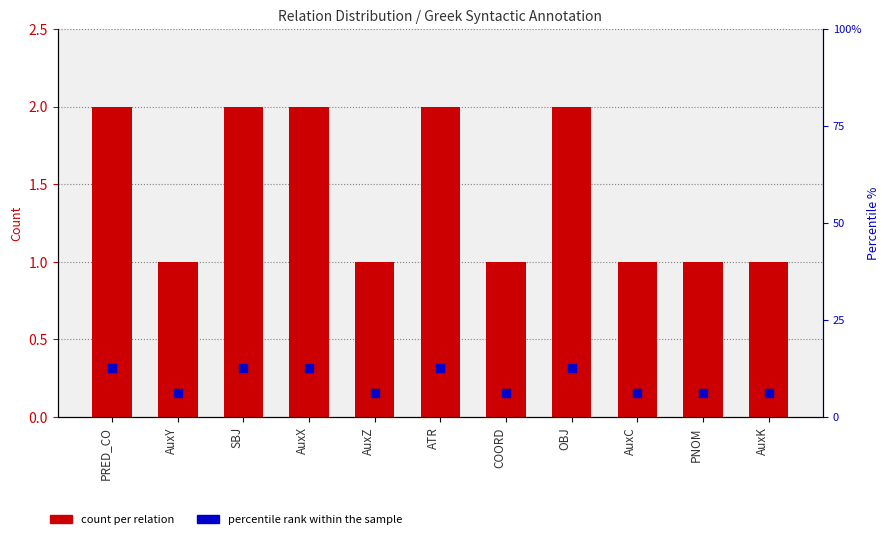

Rank the categories by value from lowest to highest.

AuxY, AuxZ, COORD, AuxC, PNOM, AuxK, PRED_CO, SBJ, AuxX, ATR, OBJ